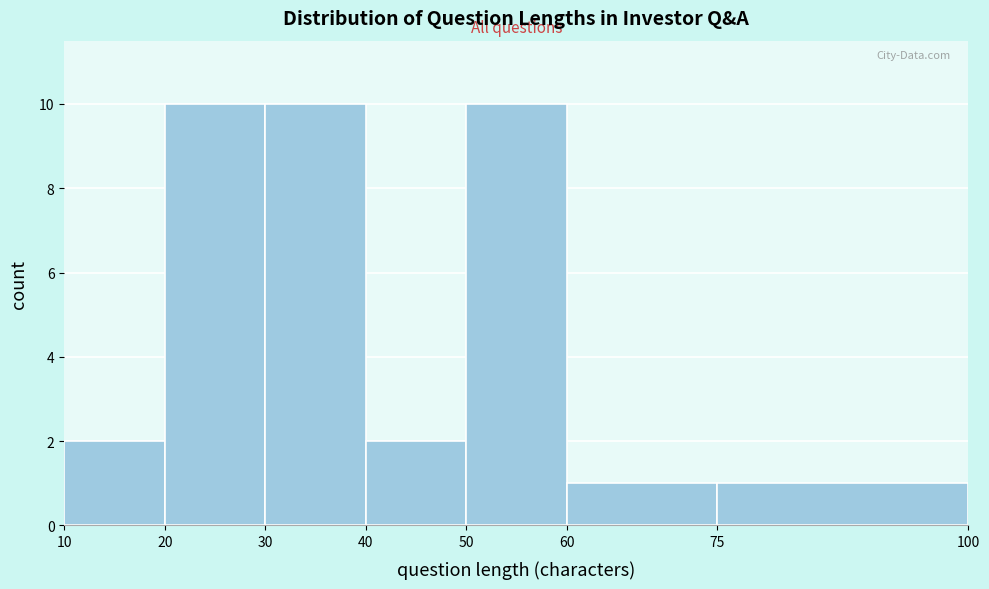

Reading left to right, list every bar in this chart as the range it spans on the x-axis followed by its height. The values are not printed on the chart, so give them approximately, as read against the axis.

10 to 20: 2
20 to 30: 10
30 to 40: 10
40 to 50: 2
50 to 60: 10
60 to 75: 1
75 to 100: 1